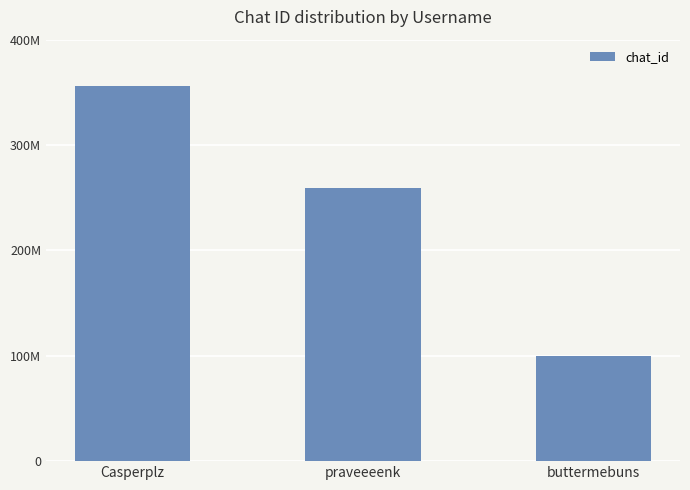

Where is the data nearest to the value 227569224?

praveeeenk